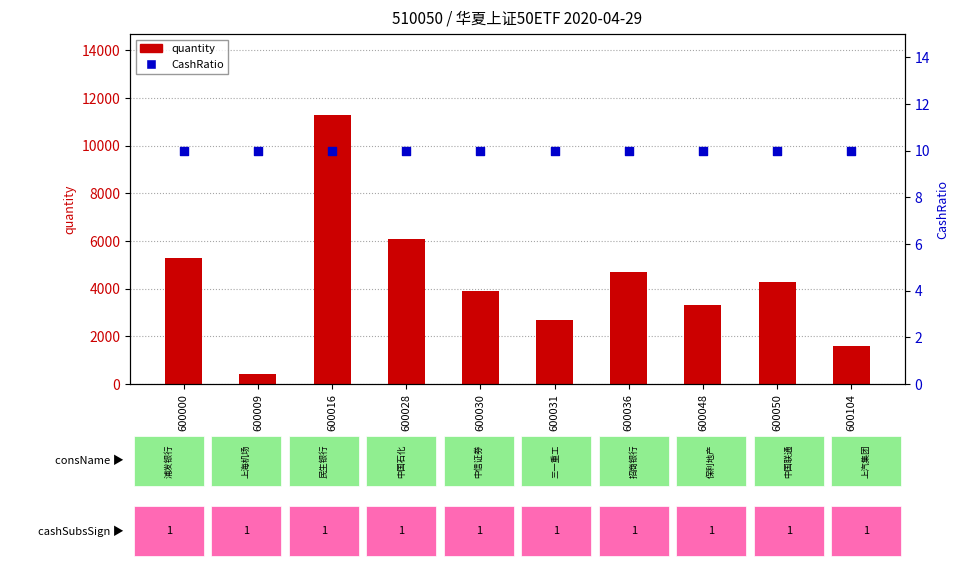

What are all the series names shown in the legend?

quantity, CashRatio